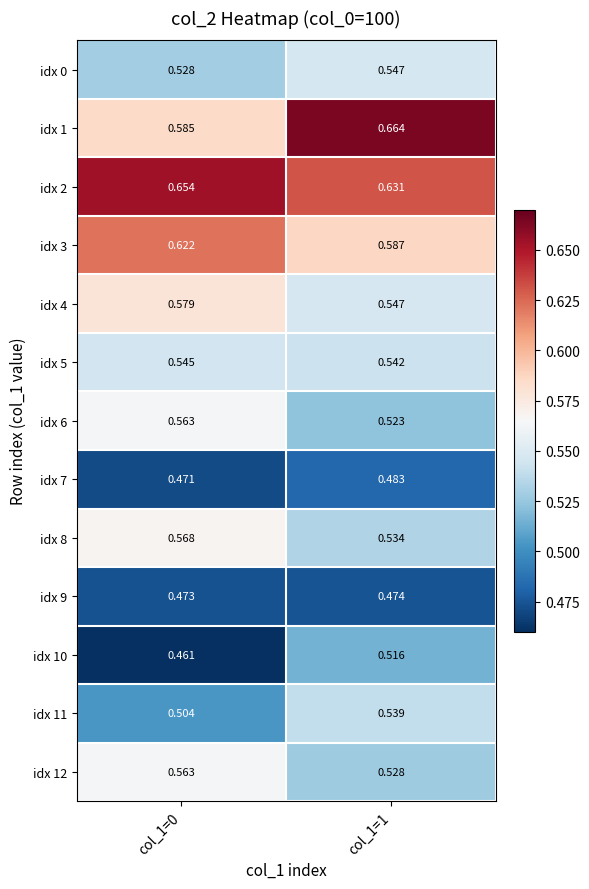

Which series has the largest range (max minus min)?

idx 1